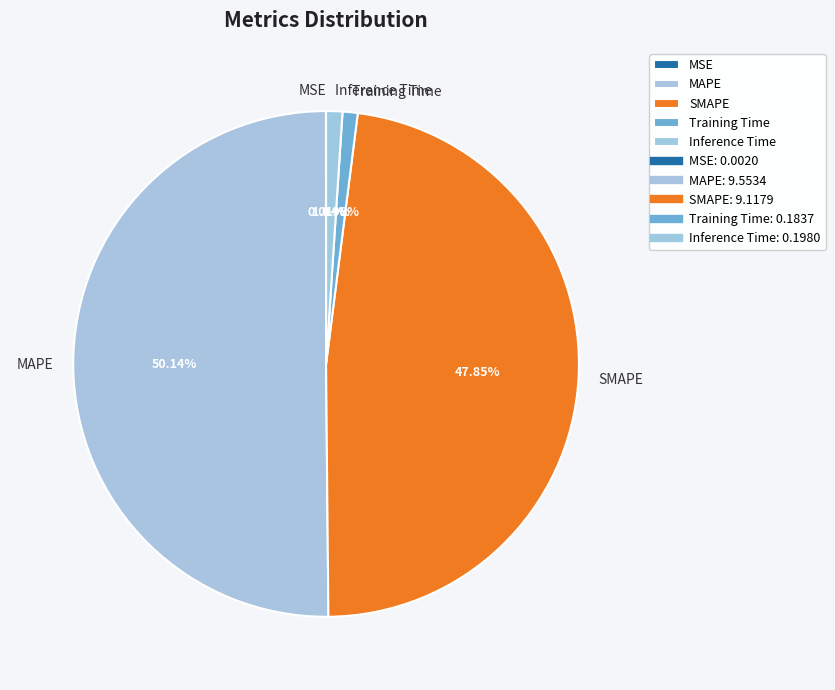

The MAPE slice represents 62% of the pie. True or false?

False